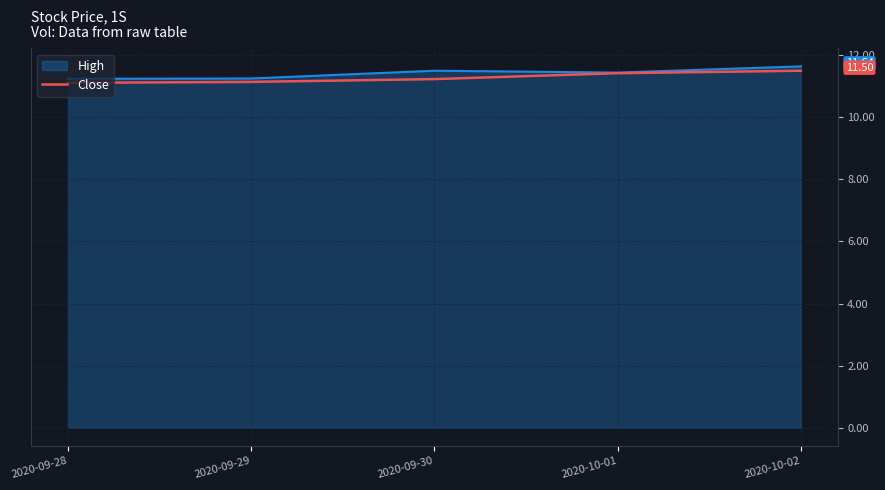

How many lines are shown in the chart?

2